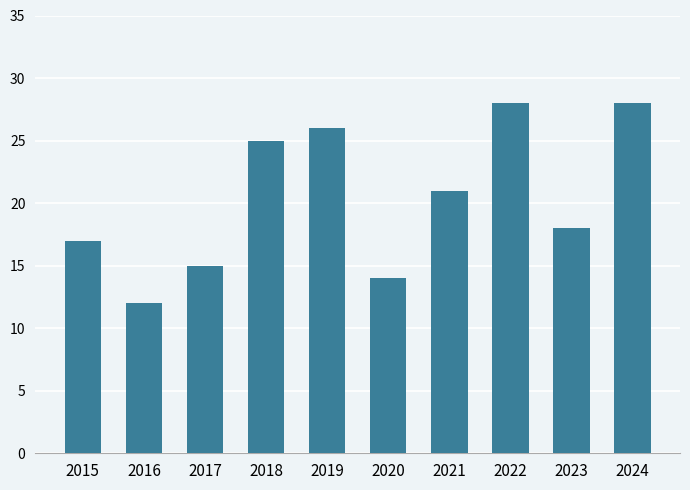

What is the average value?

20